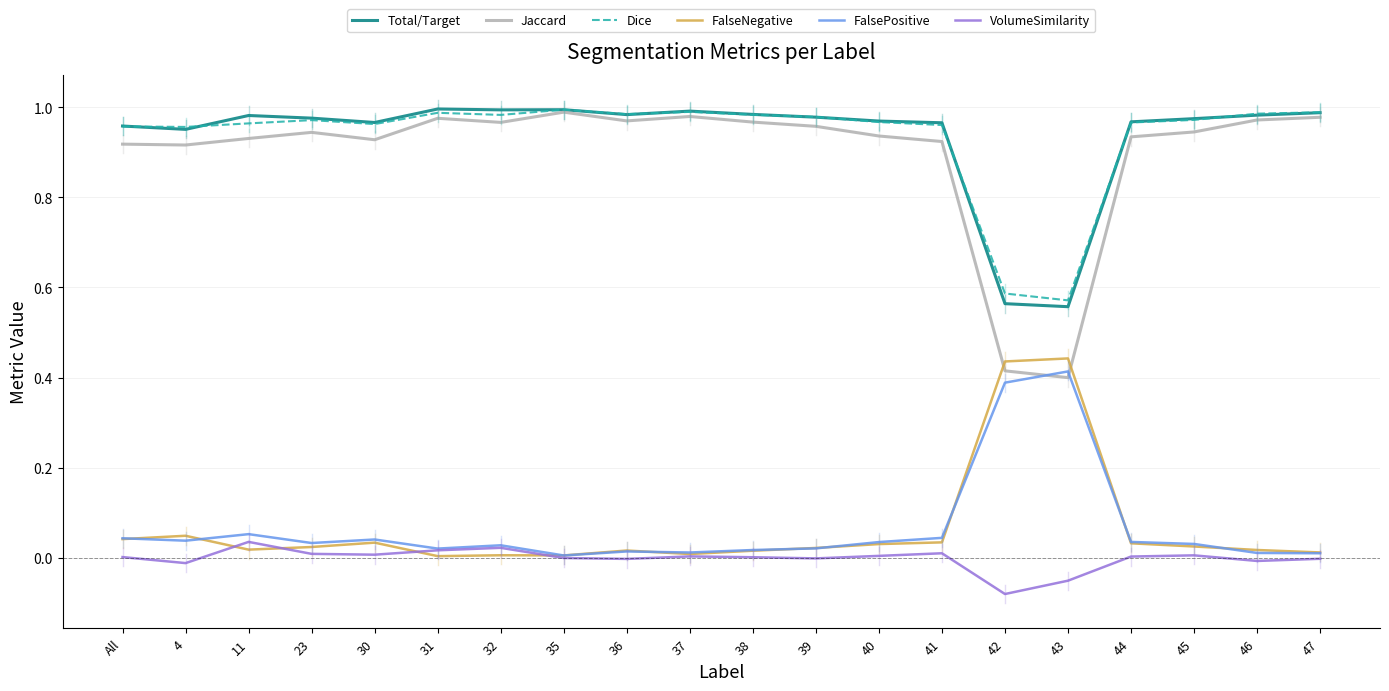

True or false: FalseNegative and Jaccard intersect in this chart.

True